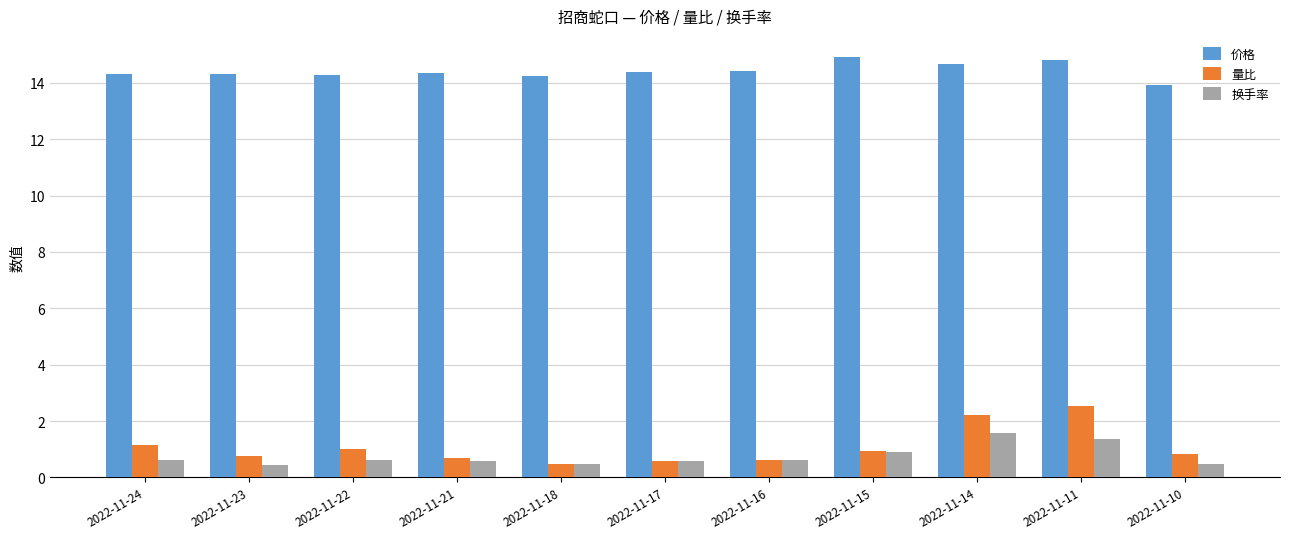

What is the total value across all series at 2022-11-16?

15.7